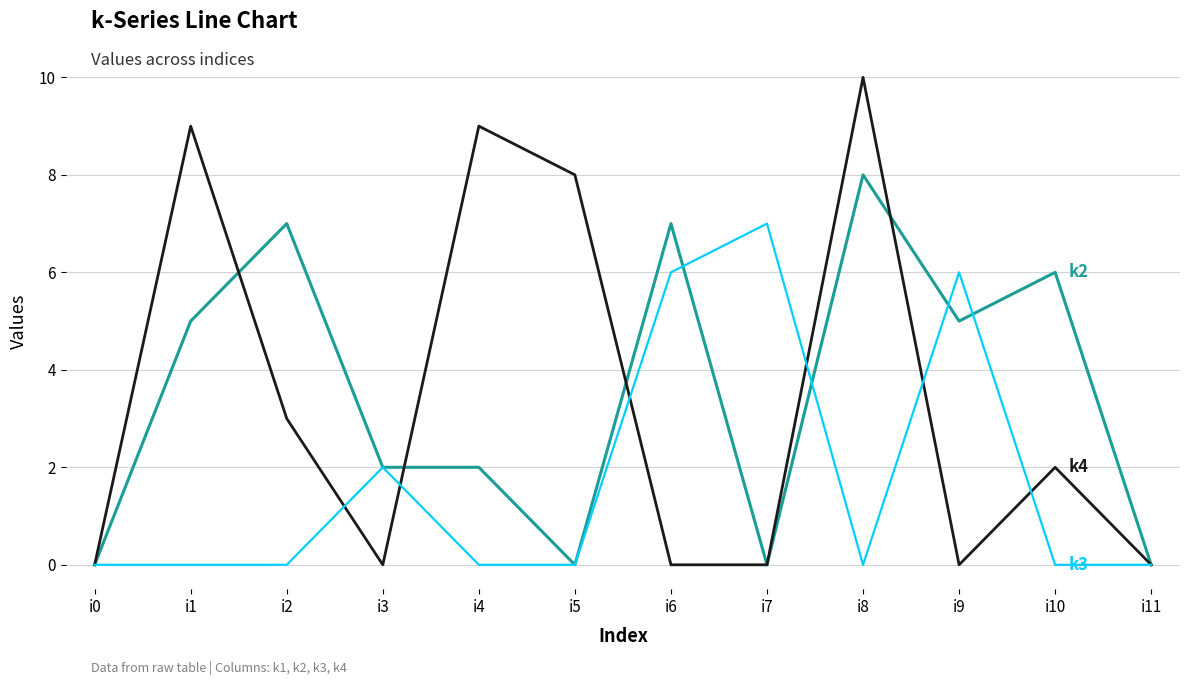

Which label corresponds to the largest value in the chart?

i8